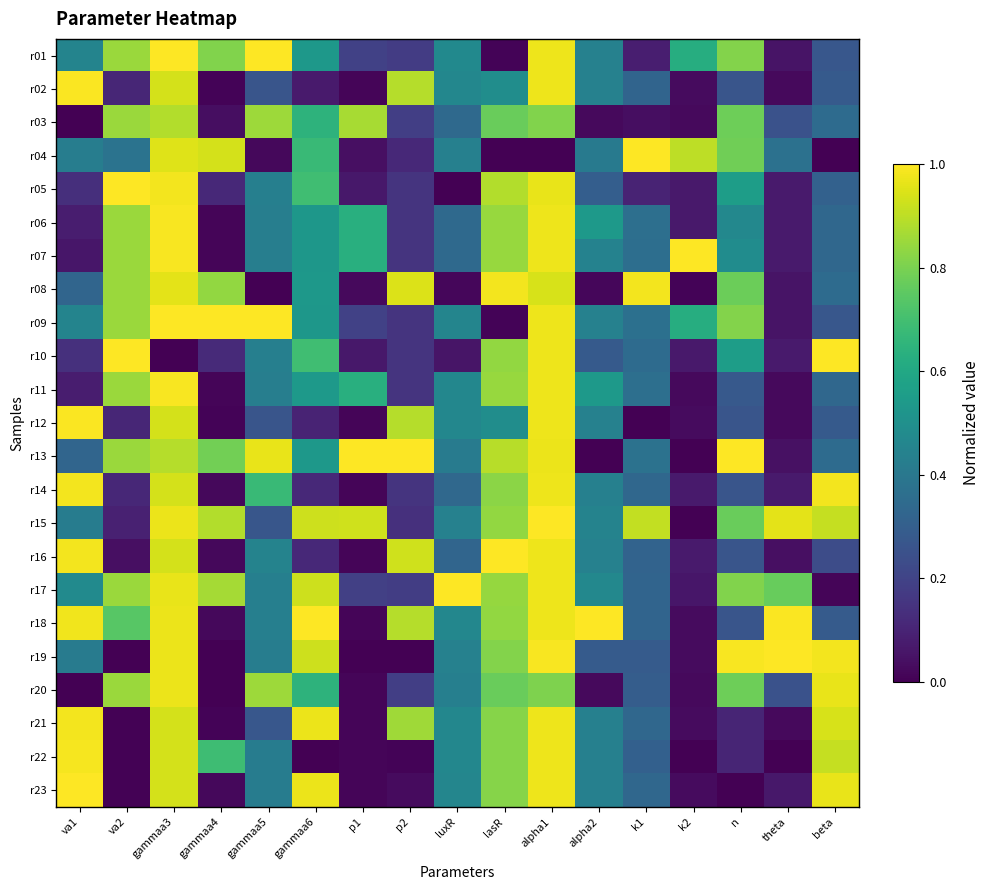

Reading left to right, extract all data points from this chart.

r01: va1=0.5	va2=0.9	gammaa3=1.0	gammaa4=0.8	gammaa5=1.0	gammaa6=0.5	p1=0.2	p2=0.2	luxR=0.5	lasR=0.0	alpha1=1.0	alpha2=0.4	k1=0.1	k2=0.6	n=0.8	theta=0.1	beta=0.3
r02: va1=1.0	va2=0.1	gammaa3=0.9	gammaa4=0.0	gammaa5=0.3	gammaa6=0.1	p1=0.0	p2=0.9	luxR=0.5	lasR=0.5	alpha1=1.0	alpha2=0.4	k1=0.3	k2=0.0	n=0.3	theta=0.0	beta=0.3
r03: va1=0.0	va2=0.9	gammaa3=0.9	gammaa4=0.0	gammaa5=0.9	gammaa6=0.6	p1=0.9	p2=0.2	luxR=0.3	lasR=0.8	alpha1=0.8	alpha2=0.0	k1=0.0	k2=0.0	n=0.8	theta=0.3	beta=0.3
r04: va1=0.4	va2=0.4	gammaa3=1.0	gammaa4=0.9	gammaa5=0.0	gammaa6=0.7	p1=0.0	p2=0.1	luxR=0.4	lasR=0.0	alpha1=0.0	alpha2=0.4	k1=1.0	k2=0.9	n=0.8	theta=0.4	beta=0.0
r05: va1=0.1	va2=1.0	gammaa3=1.0	gammaa4=0.1	gammaa5=0.4	gammaa6=0.7	p1=0.1	p2=0.1	luxR=0.0	lasR=0.9	alpha1=1.0	alpha2=0.3	k1=0.1	k2=0.1	n=0.6	theta=0.1	beta=0.3
r06: va1=0.1	va2=0.9	gammaa3=1.0	gammaa4=0.0	gammaa5=0.4	gammaa6=0.5	p1=0.6	p2=0.1	luxR=0.3	lasR=0.8	alpha1=1.0	alpha2=0.5	k1=0.4	k2=0.1	n=0.5	theta=0.1	beta=0.3
r07: va1=0.1	va2=0.9	gammaa3=1.0	gammaa4=0.0	gammaa5=0.4	gammaa6=0.5	p1=0.6	p2=0.1	luxR=0.3	lasR=0.8	alpha1=1.0	alpha2=0.4	k1=0.4	k2=1.0	n=0.5	theta=0.1	beta=0.3
r08: va1=0.3	va2=0.9	gammaa3=1.0	gammaa4=0.8	gammaa5=0.0	gammaa6=0.5	p1=0.0	p2=0.9	luxR=0.0	lasR=1.0	alpha1=0.9	alpha2=0.0	k1=1.0	k2=0.0	n=0.8	theta=0.1	beta=0.3
r09: va1=0.5	va2=0.9	gammaa3=1.0	gammaa4=1.0	gammaa5=1.0	gammaa6=0.5	p1=0.2	p2=0.2	luxR=0.5	lasR=0.0	alpha1=1.0	alpha2=0.4	k1=0.4	k2=0.6	n=0.8	theta=0.1	beta=0.3
r10: va1=0.1	va2=1.0	gammaa3=0.0	gammaa4=0.1	gammaa5=0.4	gammaa6=0.7	p1=0.1	p2=0.1	luxR=0.1	lasR=0.8	alpha1=1.0	alpha2=0.3	k1=0.4	k2=0.1	n=0.6	theta=0.1	beta=1.0
r11: va1=0.1	va2=0.9	gammaa3=1.0	gammaa4=0.0	gammaa5=0.4	gammaa6=0.5	p1=0.6	p2=0.1	luxR=0.5	lasR=0.8	alpha1=1.0	alpha2=0.5	k1=0.4	k2=0.0	n=0.3	theta=0.0	beta=0.3
r12: va1=1.0	va2=0.1	gammaa3=0.9	gammaa4=0.0	gammaa5=0.3	gammaa6=0.1	p1=0.0	p2=0.9	luxR=0.5	lasR=0.5	alpha1=1.0	alpha2=0.4	k1=0.0	k2=0.0	n=0.3	theta=0.0	beta=0.3
r13: va1=0.3	va2=0.9	gammaa3=0.9	gammaa4=0.8	gammaa5=1.0	gammaa6=0.5	p1=1.0	p2=1.0	luxR=0.4	lasR=0.9	alpha1=1.0	alpha2=0.0	k1=0.4	k2=0.0	n=1.0	theta=0.0	beta=0.3
r14: va1=1.0	va2=0.1	gammaa3=0.9	gammaa4=0.0	gammaa5=0.7	gammaa6=0.1	p1=0.0	p2=0.2	luxR=0.3	lasR=0.8	alpha1=1.0	alpha2=0.4	k1=0.3	k2=0.1	n=0.3	theta=0.1	beta=1.0
r15: va1=0.4	va2=0.1	gammaa3=1.0	gammaa4=0.9	gammaa5=0.3	gammaa6=0.9	p1=0.9	p2=0.1	luxR=0.4	lasR=0.8	alpha1=1.0	alpha2=0.4	k1=0.9	k2=0.0	n=0.8	theta=1.0	beta=0.9
r16: va1=1.0	va2=0.0	gammaa3=0.9	gammaa4=0.0	gammaa5=0.4	gammaa6=0.1	p1=0.0	p2=0.9	luxR=0.3	lasR=1.0	alpha1=1.0	alpha2=0.4	k1=0.3	k2=0.1	n=0.3	theta=0.0	beta=0.2
r17: va1=0.5	va2=0.9	gammaa3=1.0	gammaa4=0.9	gammaa5=0.4	gammaa6=0.9	p1=0.2	p2=0.2	luxR=1.0	lasR=0.8	alpha1=1.0	alpha2=0.5	k1=0.3	k2=0.1	n=0.8	theta=0.8	beta=0.0
r18: va1=1.0	va2=0.7	gammaa3=1.0	gammaa4=0.0	gammaa5=0.4	gammaa6=1.0	p1=0.0	p2=0.9	luxR=0.5	lasR=0.8	alpha1=1.0	alpha2=1.0	k1=0.3	k2=0.0	n=0.3	theta=1.0	beta=0.3
r19: va1=0.4	va2=0.0	gammaa3=1.0	gammaa4=0.0	gammaa5=0.4	gammaa6=0.9	p1=0.0	p2=0.0	luxR=0.4	lasR=0.8	alpha1=1.0	alpha2=0.3	k1=0.3	k2=0.0	n=1.0	theta=1.0	beta=1.0
r20: va1=0.0	va2=0.9	gammaa3=1.0	gammaa4=0.0	gammaa5=0.9	gammaa6=0.6	p1=0.0	p2=0.2	luxR=0.4	lasR=0.8	alpha1=0.8	alpha2=0.0	k1=0.3	k2=0.0	n=0.8	theta=0.3	beta=1.0
r21: va1=1.0	va2=0.0	gammaa3=0.9	gammaa4=0.0	gammaa5=0.3	gammaa6=1.0	p1=0.0	p2=0.9	luxR=0.5	lasR=0.8	alpha1=1.0	alpha2=0.4	k1=0.3	k2=0.0	n=0.1	theta=0.0	beta=0.9
r22: va1=1.0	va2=0.0	gammaa3=0.9	gammaa4=0.7	gammaa5=0.4	gammaa6=0.0	p1=0.0	p2=0.0	luxR=0.5	lasR=0.8	alpha1=1.0	alpha2=0.4	k1=0.3	k2=0.0	n=0.1	theta=0.0	beta=0.9
r23: va1=1.0	va2=0.0	gammaa3=0.9	gammaa4=0.0	gammaa5=0.4	gammaa6=1.0	p1=0.0	p2=0.0	luxR=0.5	lasR=0.8	alpha1=1.0	alpha2=0.4	k1=0.3	k2=0.0	n=0.0	theta=0.1	beta=1.0